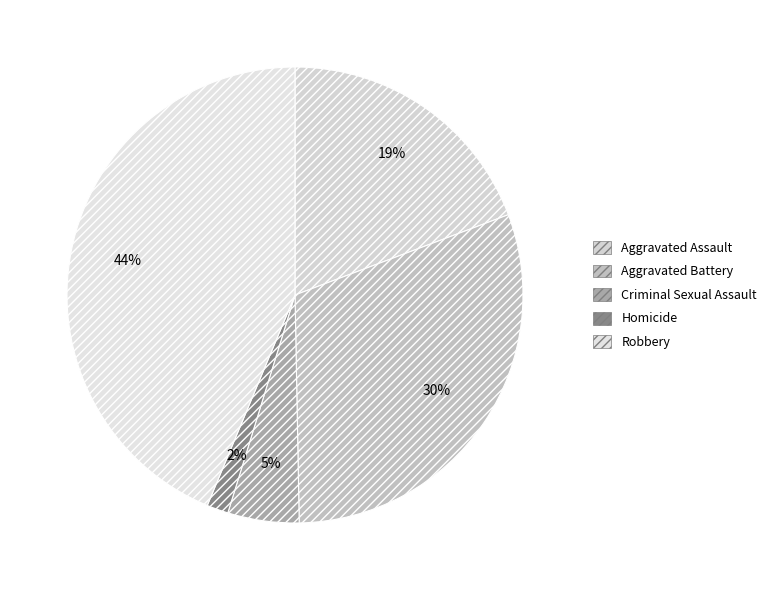

How many segments does this pie chart have?

5